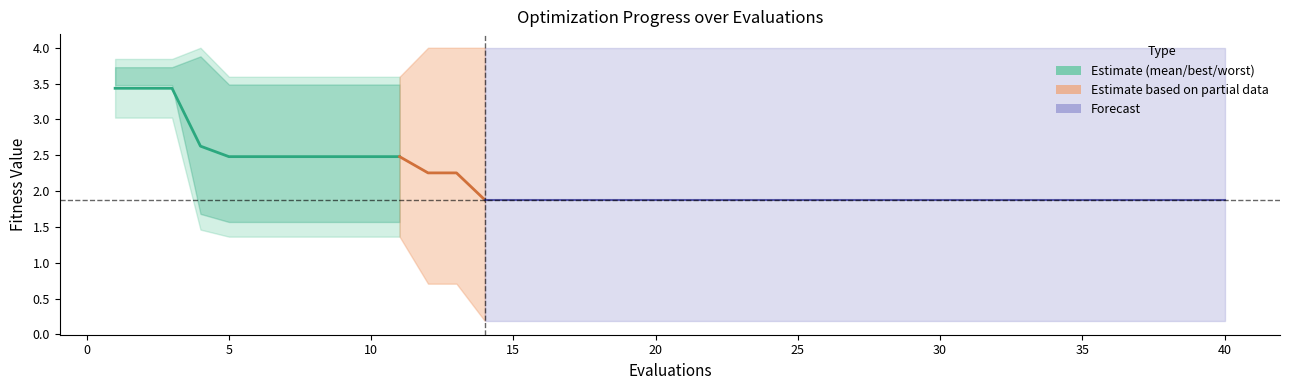

What is the ratio of the value at 0 to the value at 5?

1.0